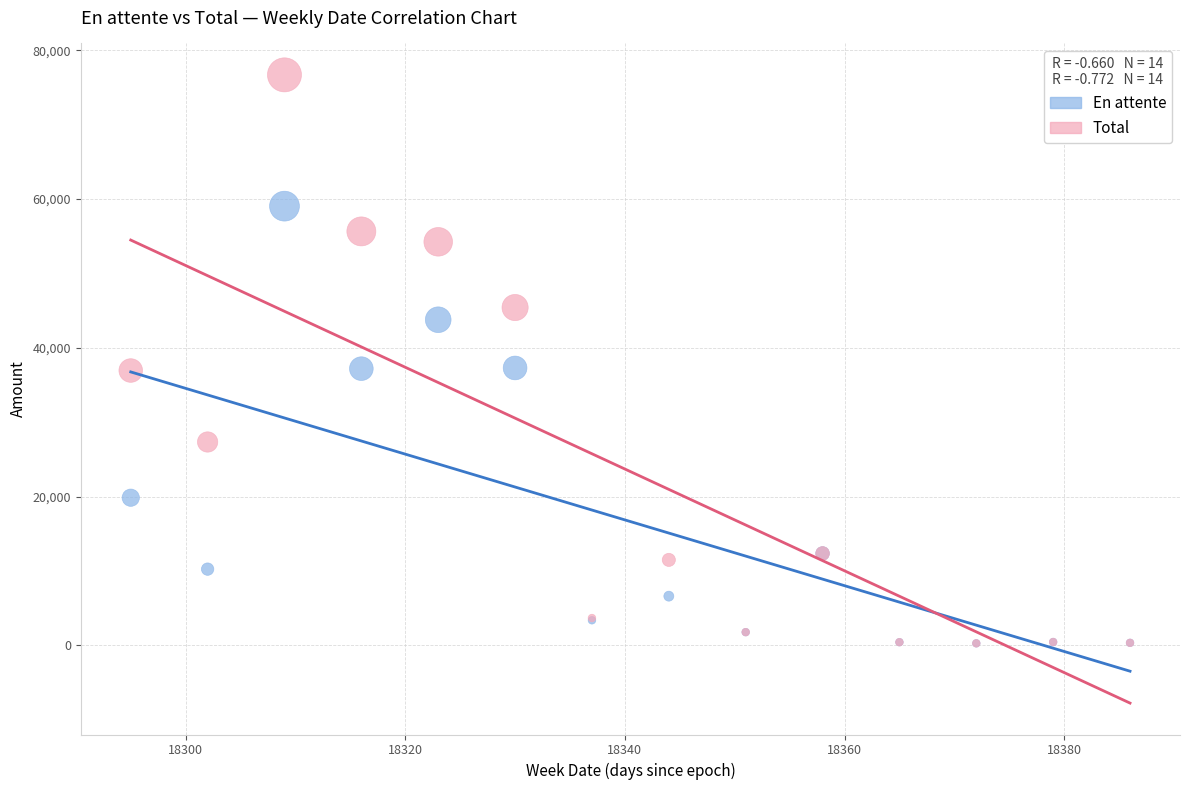

In the En attente series, what Y value is closest to 29653?

37197.3